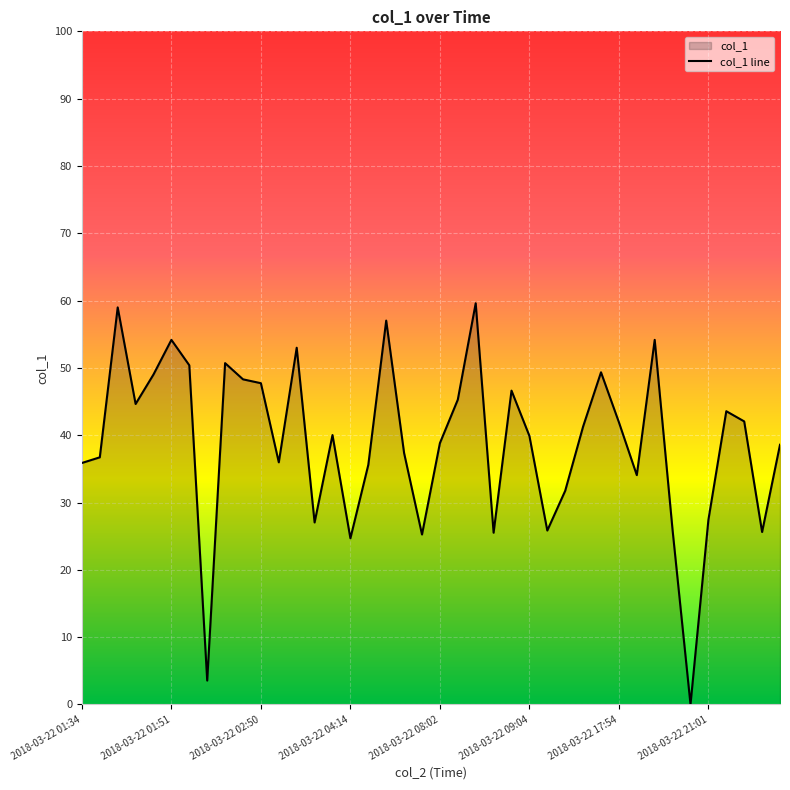

How many lines are shown in the chart?

1